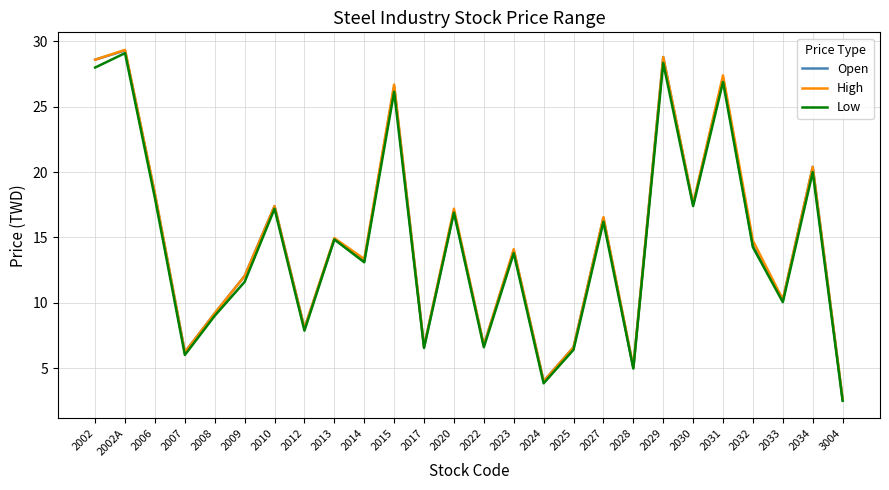

Which category has the lowest value across all series?

3004